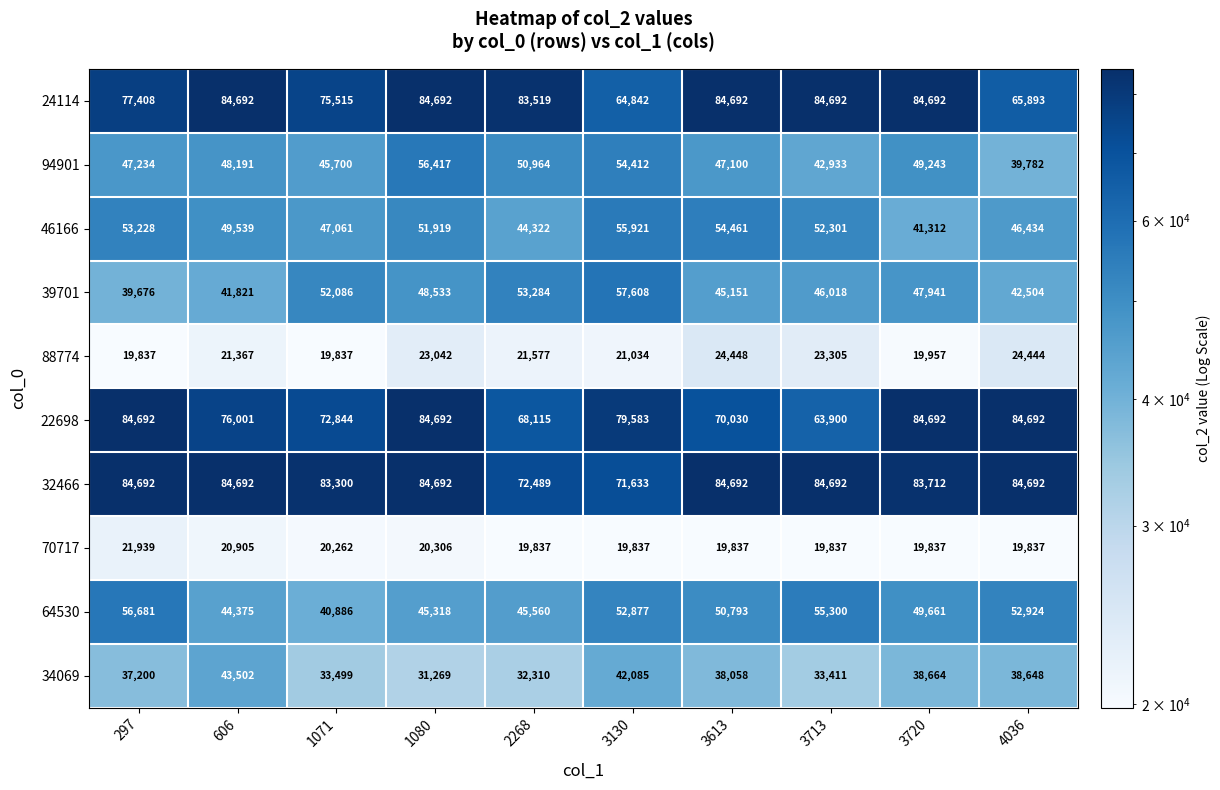

What is the difference between the 22698 values at 297 and 3613?

14662